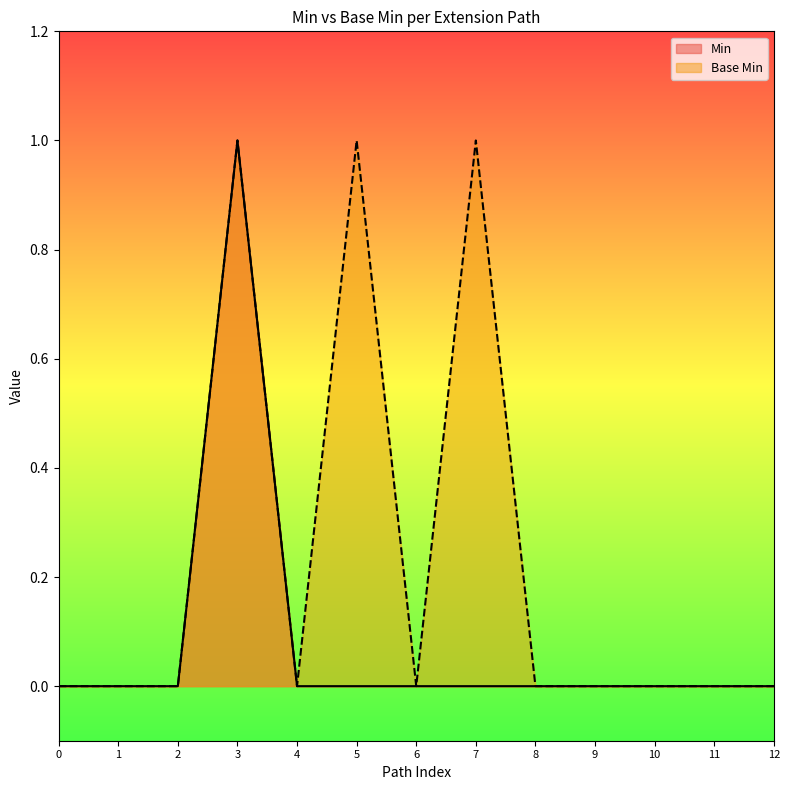

The Base Min series shows 0 at 1. True or false?

True